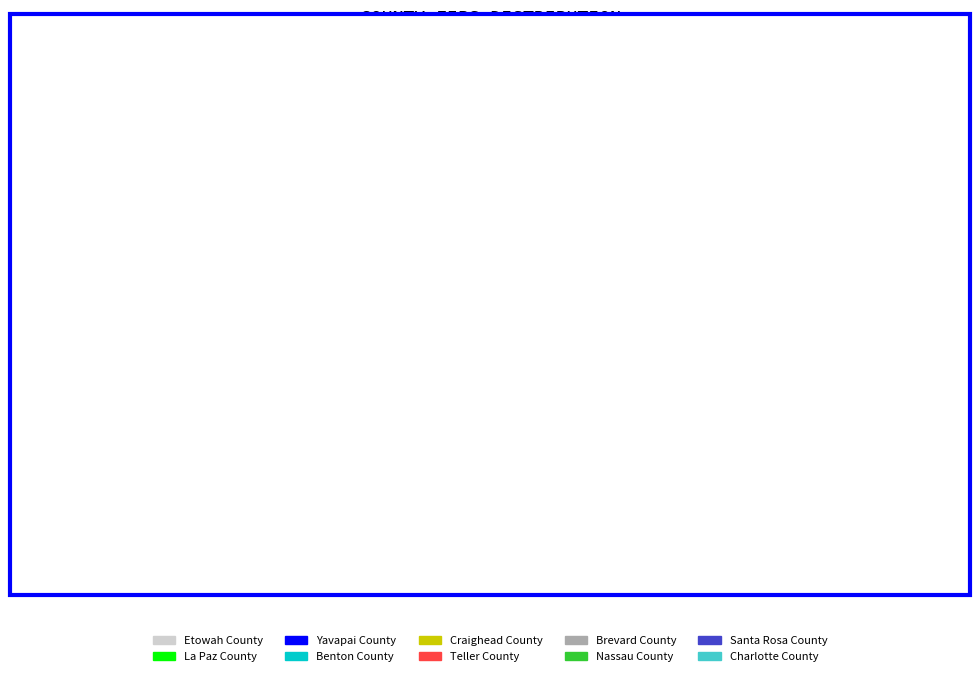

How many slices are in this pie chart?

10